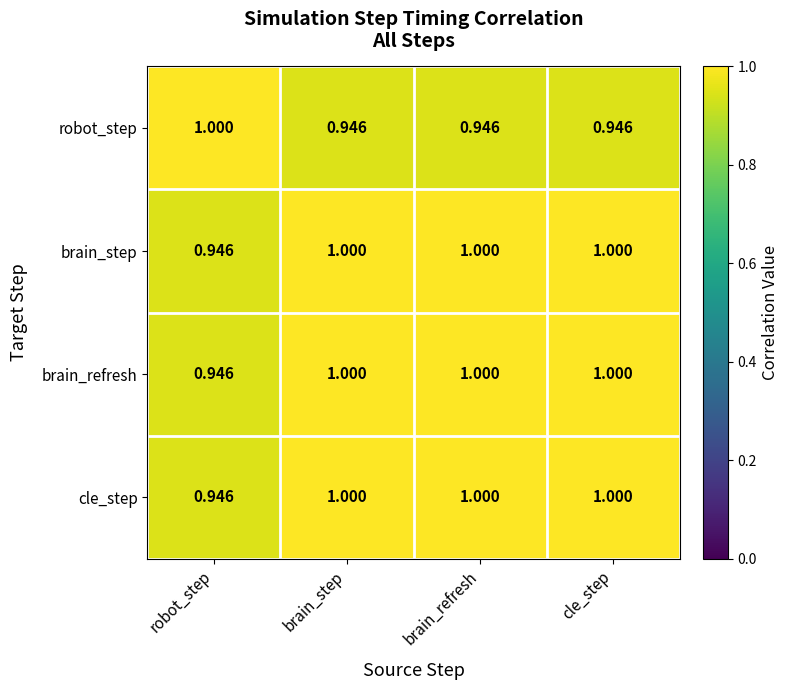

At which label does brain_refresh reach its minimum?

robot_step